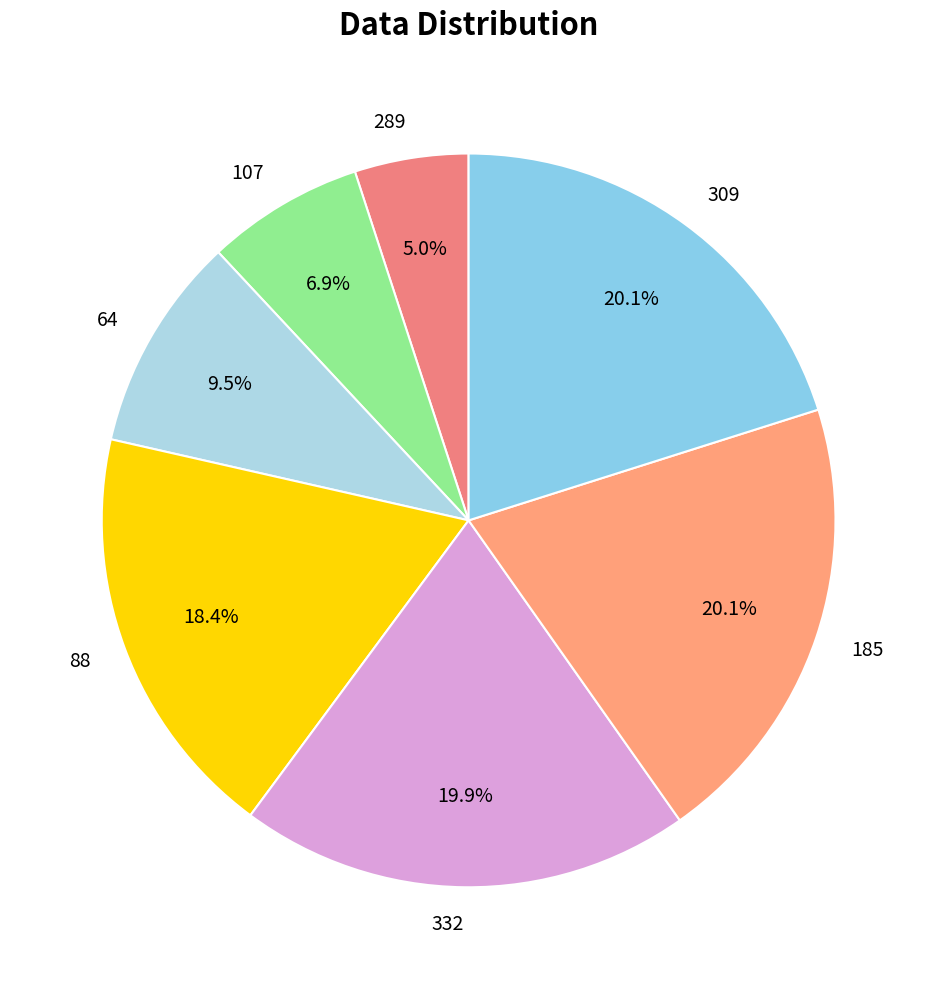

To the nearest percent, what is the difference between the 289 and 309 slice percentages?

15%